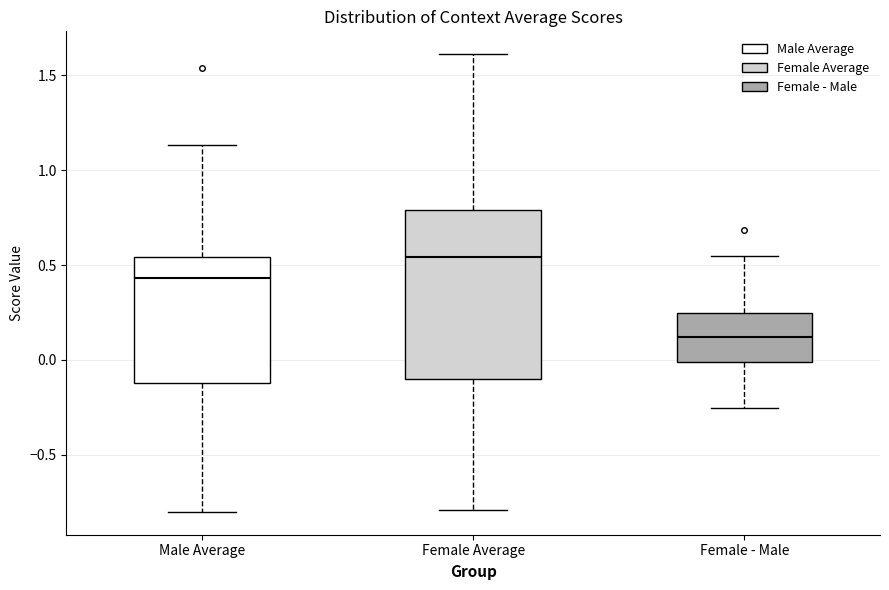

Which box is the tallest, from its lower edge to its upper edge?

Female Average